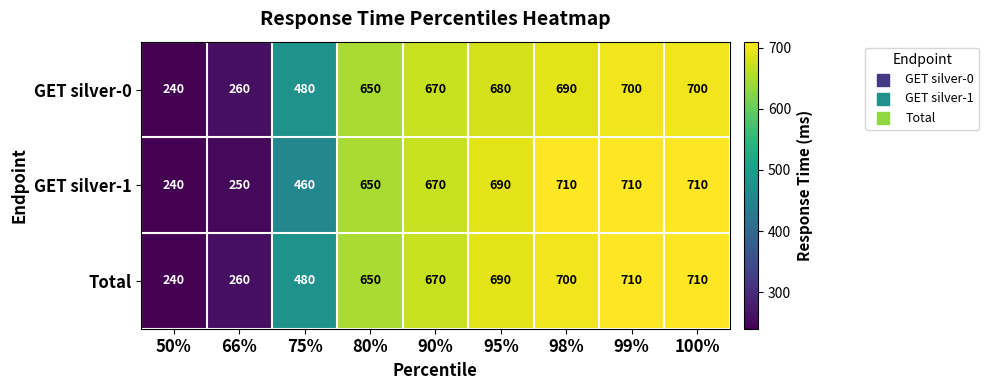

What is the minimum value shown in the chart?

240